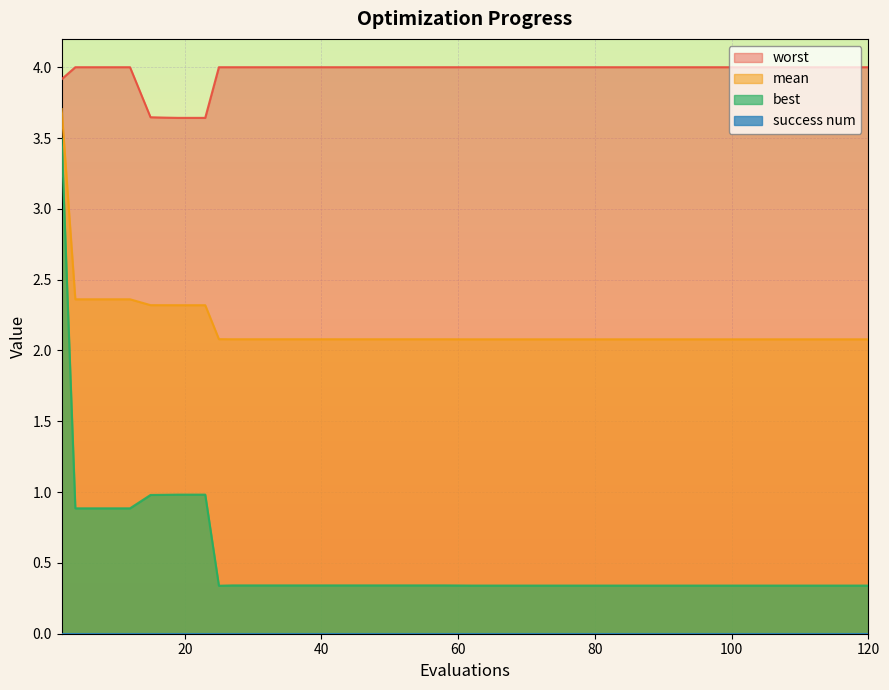

Which series has the largest range (max minus min)?

best